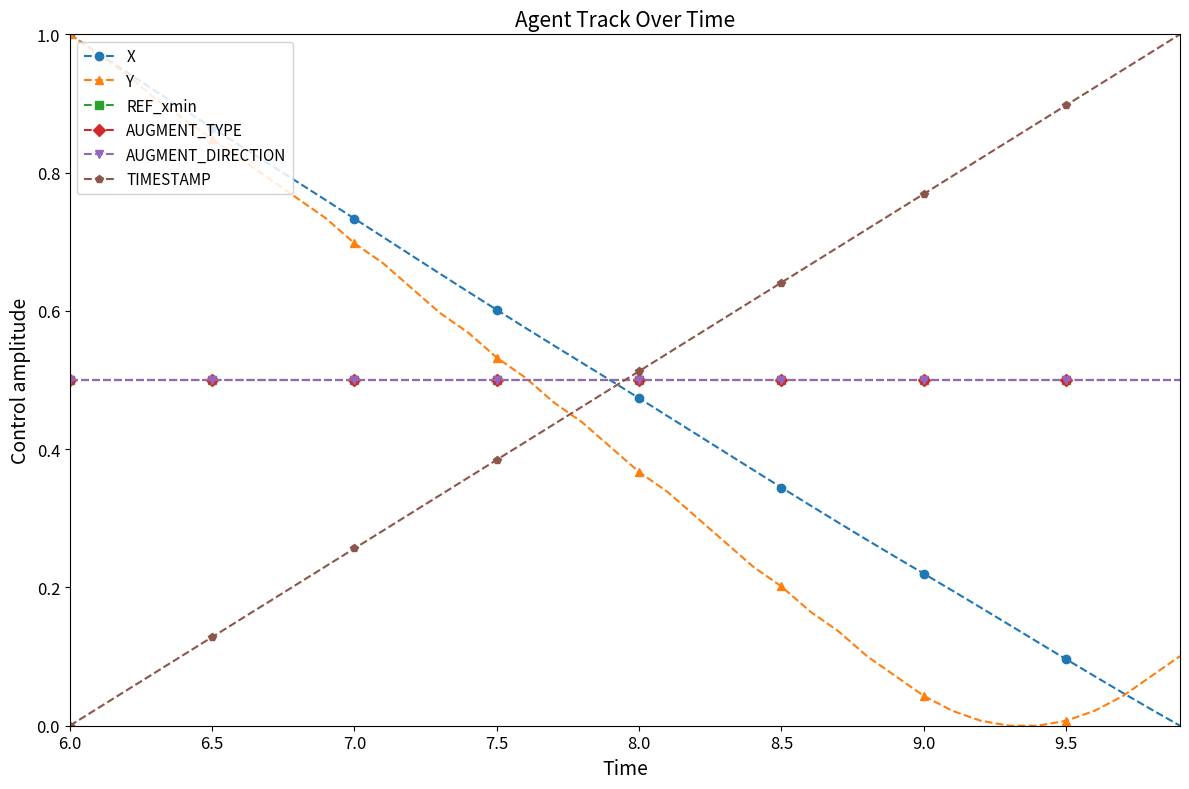

True or false: AUGMENT_TYPE and AUGMENT_DIRECTION cross at least once.

False